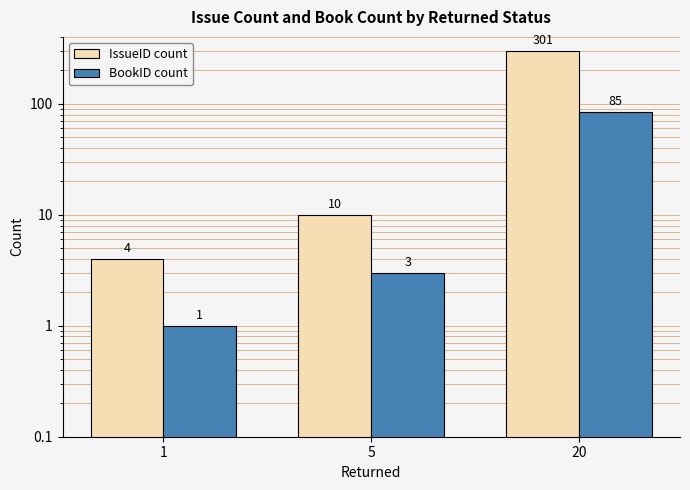

Between 1 and 20, which series saw the biggest shift?

IssueID count